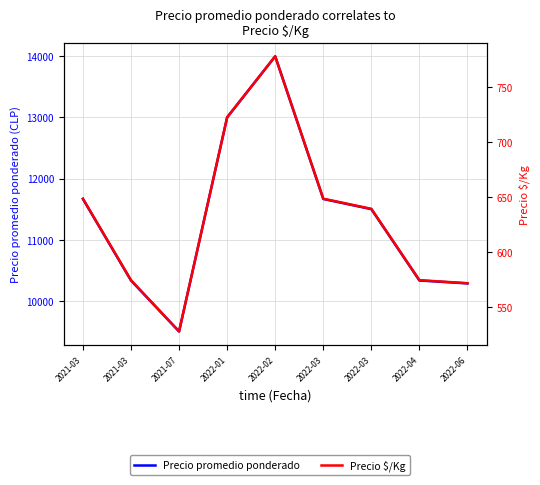

Reading left to right, list all the values displayed in this chart.

Precio promedio ponderado: 2021-03=11666.7	2021-03=10333.3	2021-07=9500.0	2022-01=13000.0	2022-02=14000.0	2022-03=11666.7	2022-03=11500.0	2022-04=10333.3	2022-06=10285.7
Precio $/Kg: 2021-03=648.3	2021-03=574.3	2021-07=527.8	2022-01=722.3	2022-02=777.7	2022-03=648.3	2022-03=639.1	2022-04=574.3	2022-06=571.6